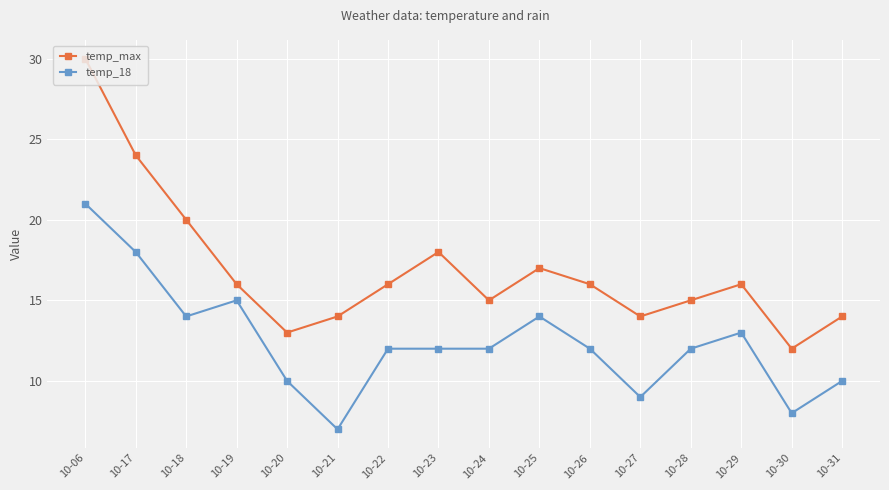

Which series has the widest spread of values?

temp_max